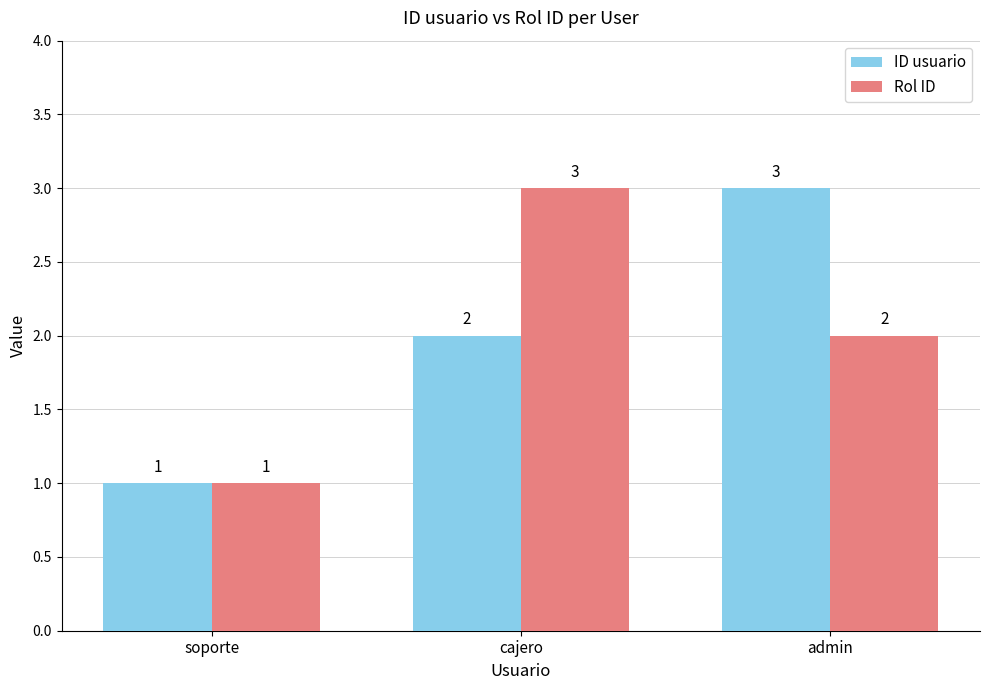

What is the value of the ID usuario bar at the 3rd from the left?

3